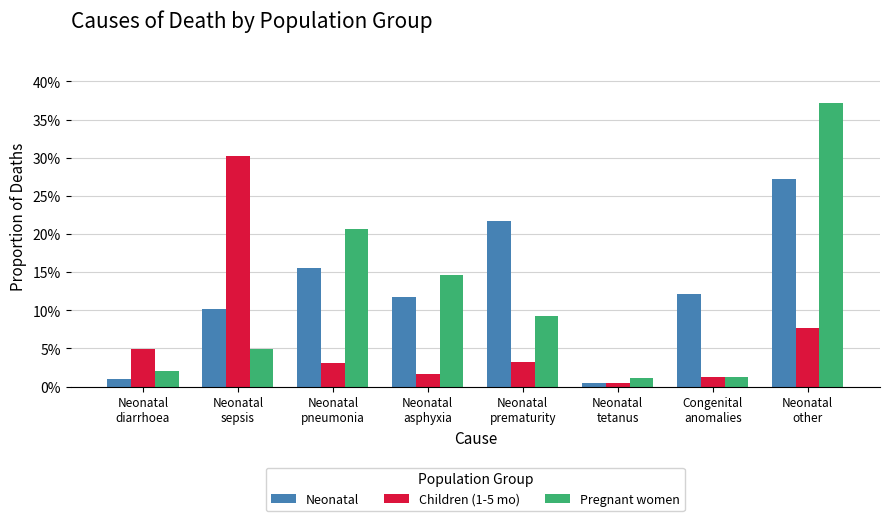

Does the chart contain any negative values?

No